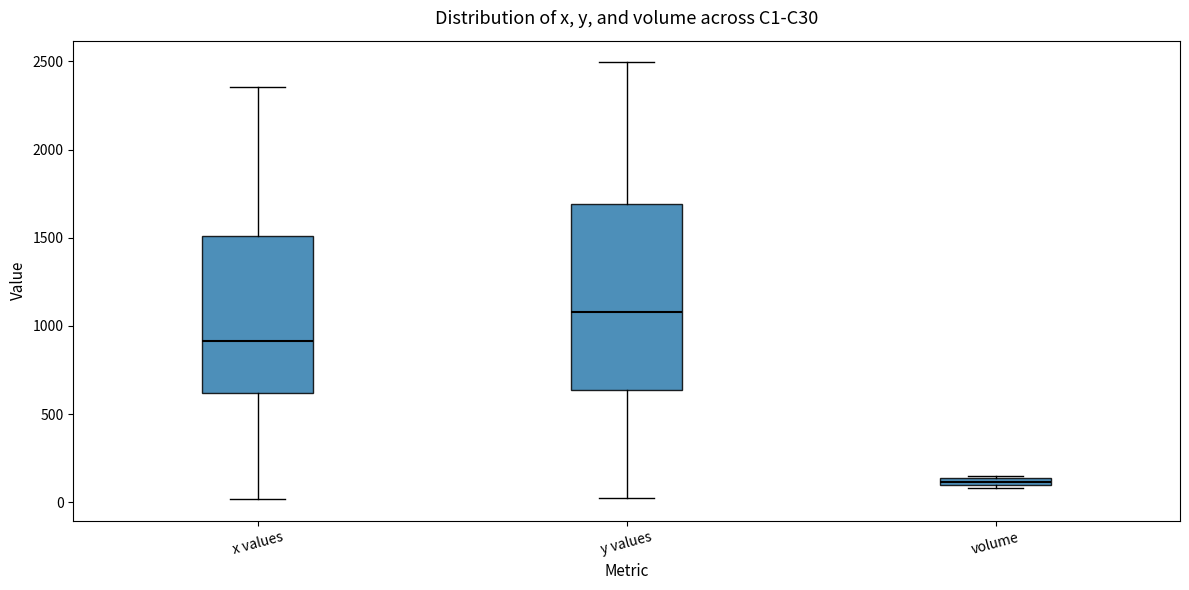

Which box is the tallest, from its lower edge to its upper edge?

y values